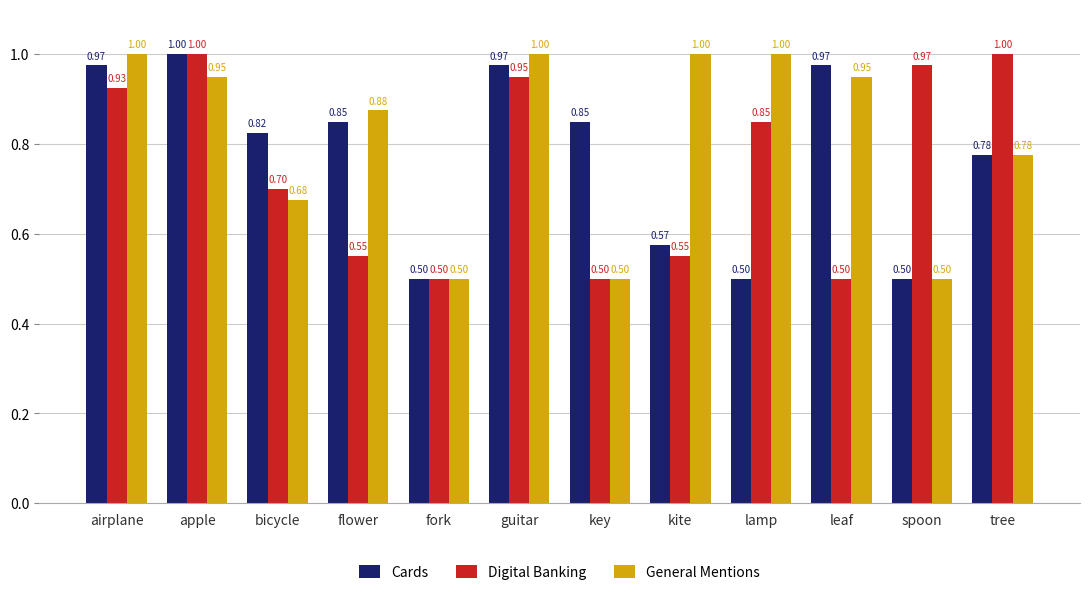

Is the value of Cards at guitar greater than the value of General Mentions at flower?

Yes